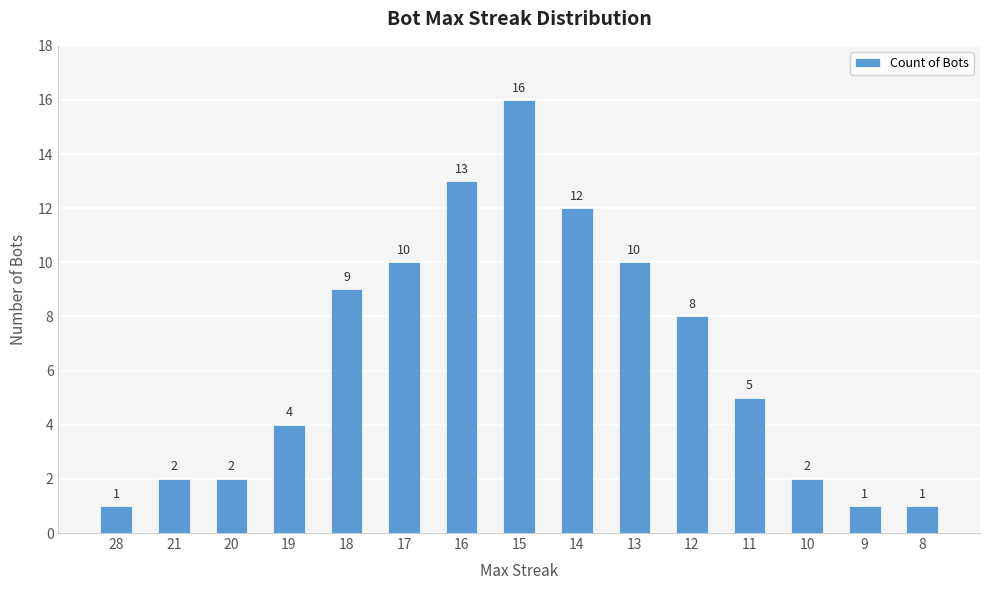

What is the value of the 10th bar from the left?

10